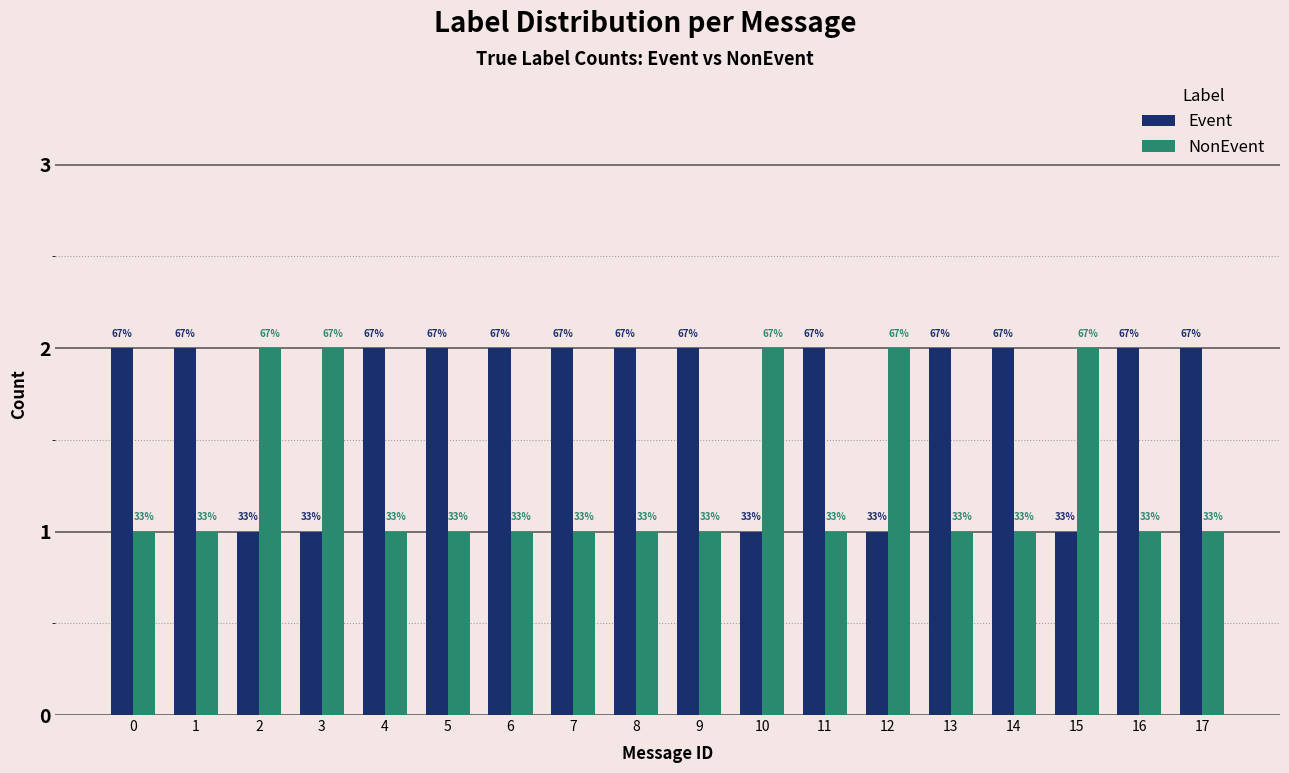

What are all the series names shown in the legend?

Event, NonEvent